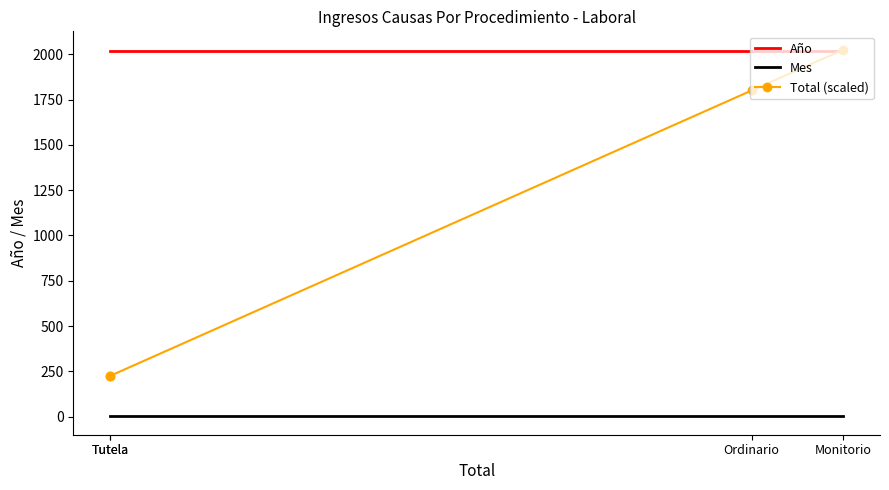

True or false: Mes and Año cross at least once.

False